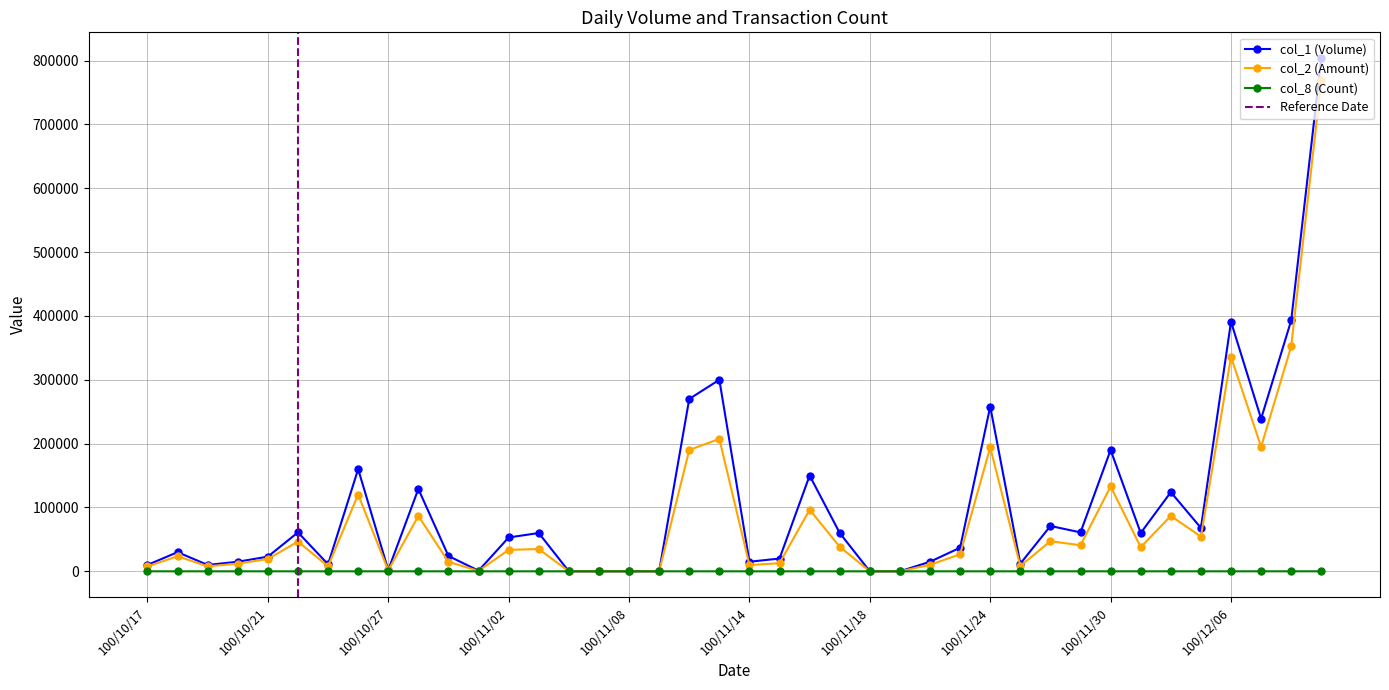

What is the highest value of the col_2 series?

769730